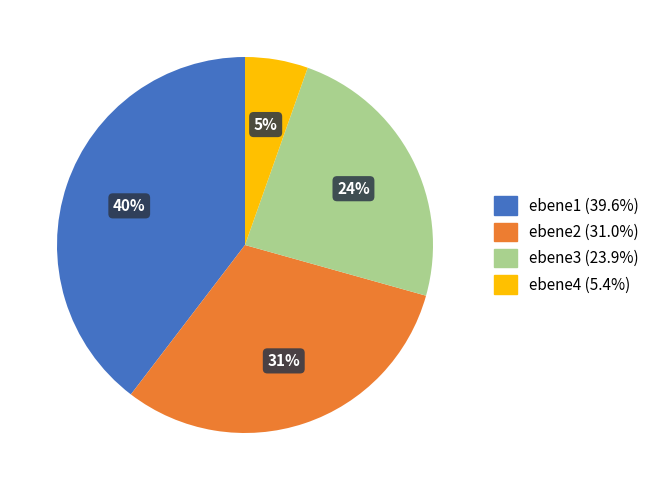

Count the number of slices in the pie.

4